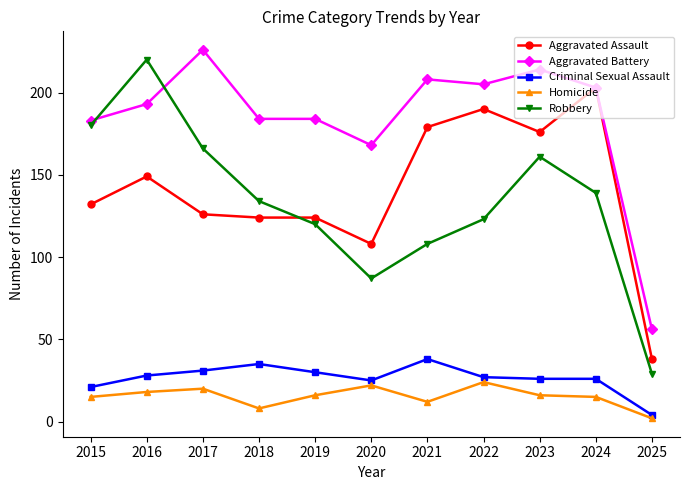

Which category has the highest value across all series?

2017